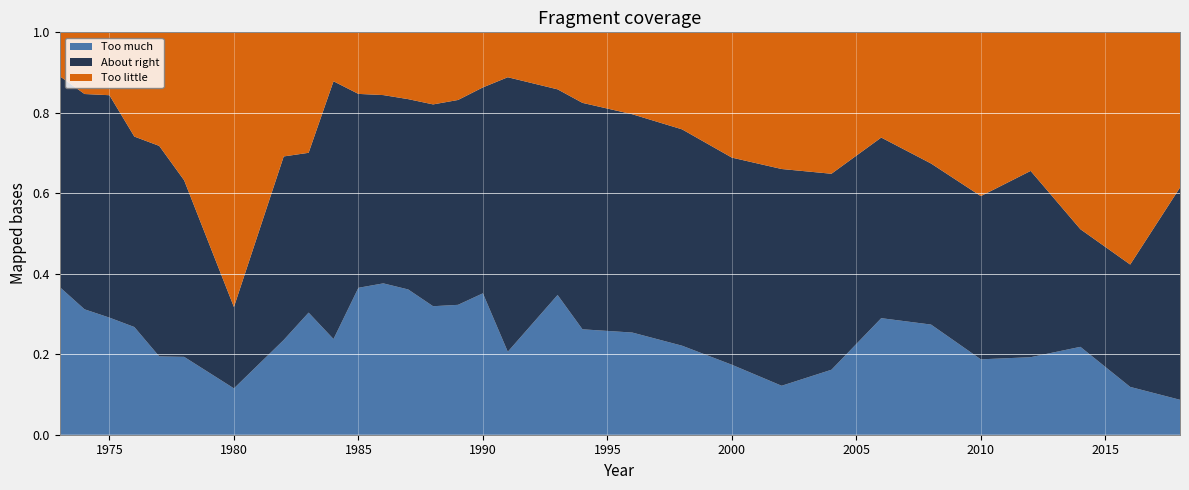

Reading right to left, transcribe all the data shown in this chart.

Too much: 0.1	0.1	0.2	0.2	0.2	0.3	0.3	0.2	0.1	0.2	0.2	0.3	0.3	0.3	0.2	0.4	0.3	0.3	0.4	0.4	0.4	0.2	0.3	0.2	0.1	0.2	0.2	0.3	0.3	0.3	0.4
About right: 0.5	0.3	0.3	0.5	0.4	0.4	0.4	0.5	0.5	0.5	0.5	0.5	0.6	0.5	0.7	0.5	0.5	0.5	0.5	0.5	0.5	0.6	0.4	0.5	0.2	0.4	0.5	0.5	0.6	0.5	0.5
Too little: 0.4	0.6	0.5	0.3	0.4	0.3	0.3	0.4	0.3	0.3	0.2	0.2	0.2	0.1	0.1	0.1	0.2	0.2	0.2	0.2	0.2	0.1	0.3	0.3	0.7	0.4	0.3	0.3	0.2	0.2	0.1